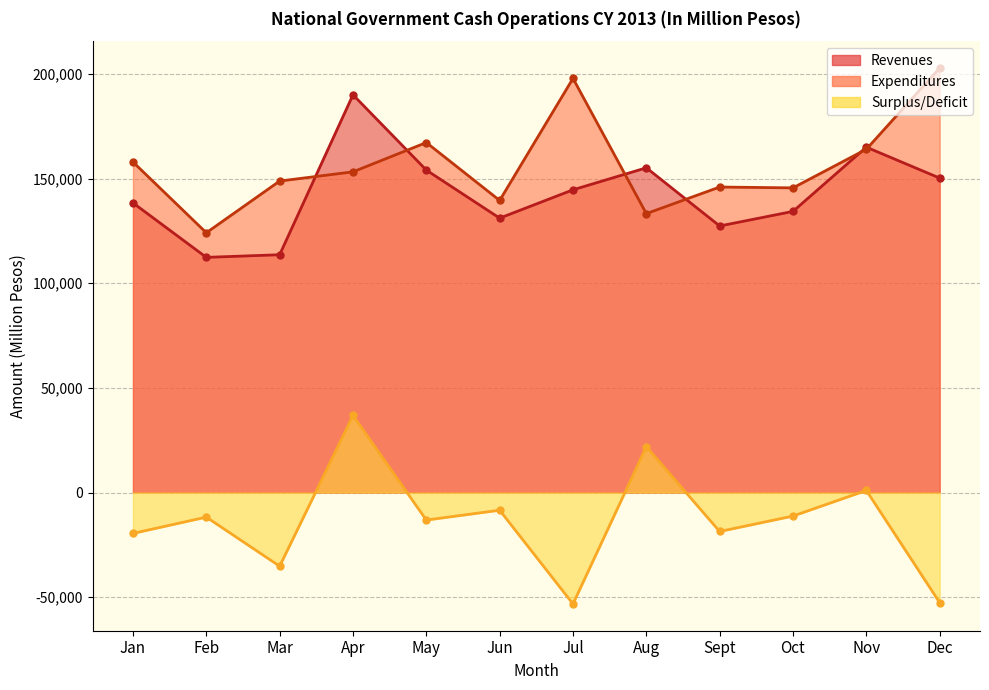

Where is the first local maximum for Surplus/Deficit?

Feb